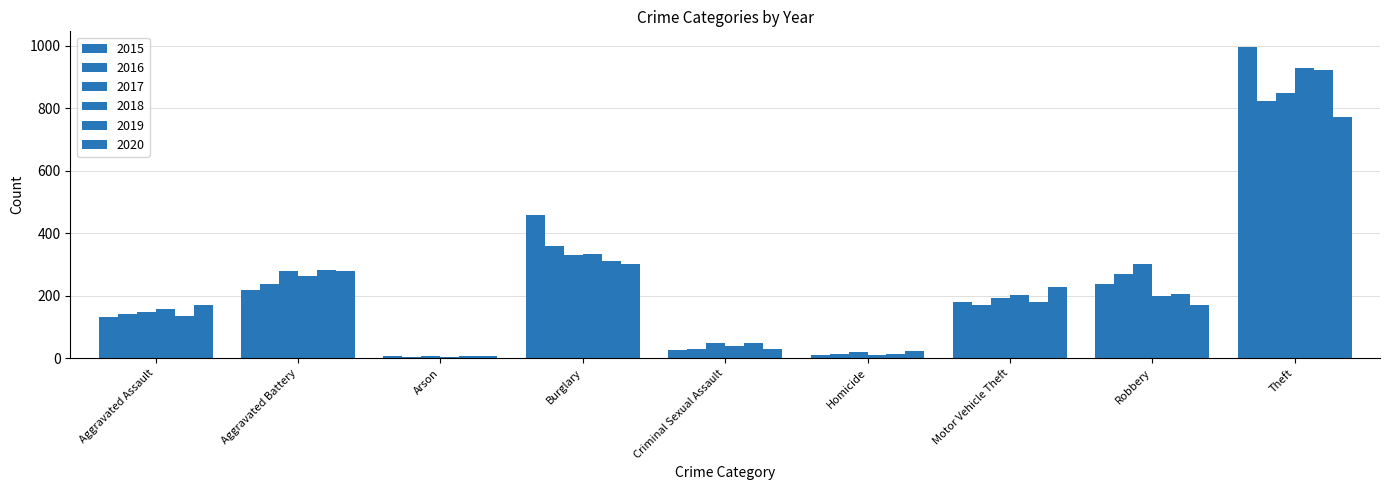

Reading right to left, what are all the values shown in this chart?

2015: Theft=996	Robbery=239	Motor Vehicle Theft=179	Homicide=11	Criminal Sexual Assault=27	Burglary=457	Arson=7	Aggravated Battery=217	Aggravated Assault=132
2016: Theft=823	Robbery=269	Motor Vehicle Theft=171	Homicide=14	Criminal Sexual Assault=29	Burglary=358	Arson=4	Aggravated Battery=237	Aggravated Assault=141
2017: Theft=849	Robbery=302	Motor Vehicle Theft=194	Homicide=20	Criminal Sexual Assault=48	Burglary=330	Arson=6	Aggravated Battery=279	Aggravated Assault=147
2018: Theft=928	Robbery=198	Motor Vehicle Theft=203	Homicide=12	Criminal Sexual Assault=40	Burglary=334	Arson=5	Aggravated Battery=262	Aggravated Assault=156
2019: Theft=921	Robbery=206	Motor Vehicle Theft=179	Homicide=14	Criminal Sexual Assault=48	Burglary=312	Arson=7	Aggravated Battery=281	Aggravated Assault=135
2020: Theft=771	Robbery=171	Motor Vehicle Theft=227	Homicide=22	Criminal Sexual Assault=30	Burglary=301	Arson=7	Aggravated Battery=279	Aggravated Assault=170